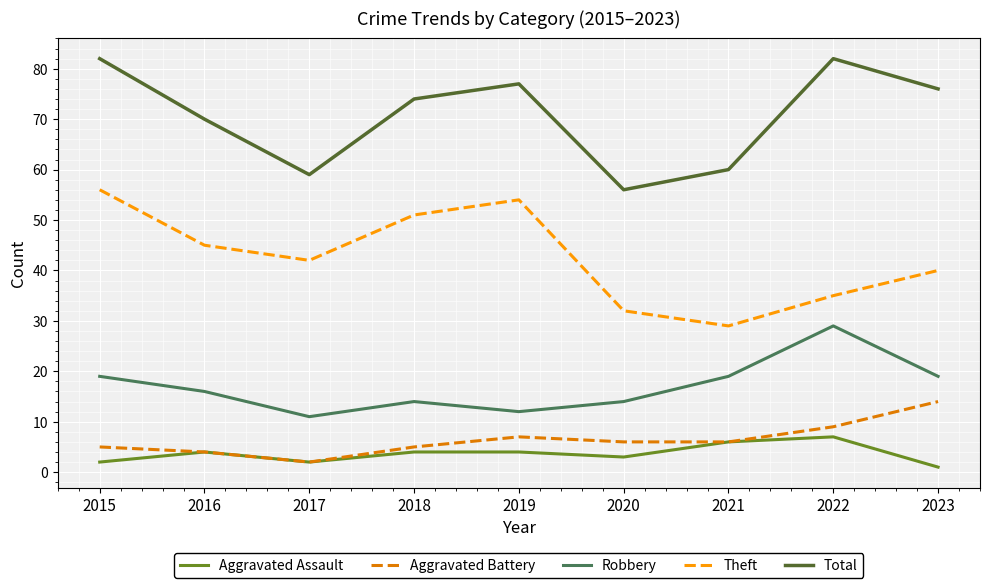

The Total series shows 40 at 2018. True or false?

False